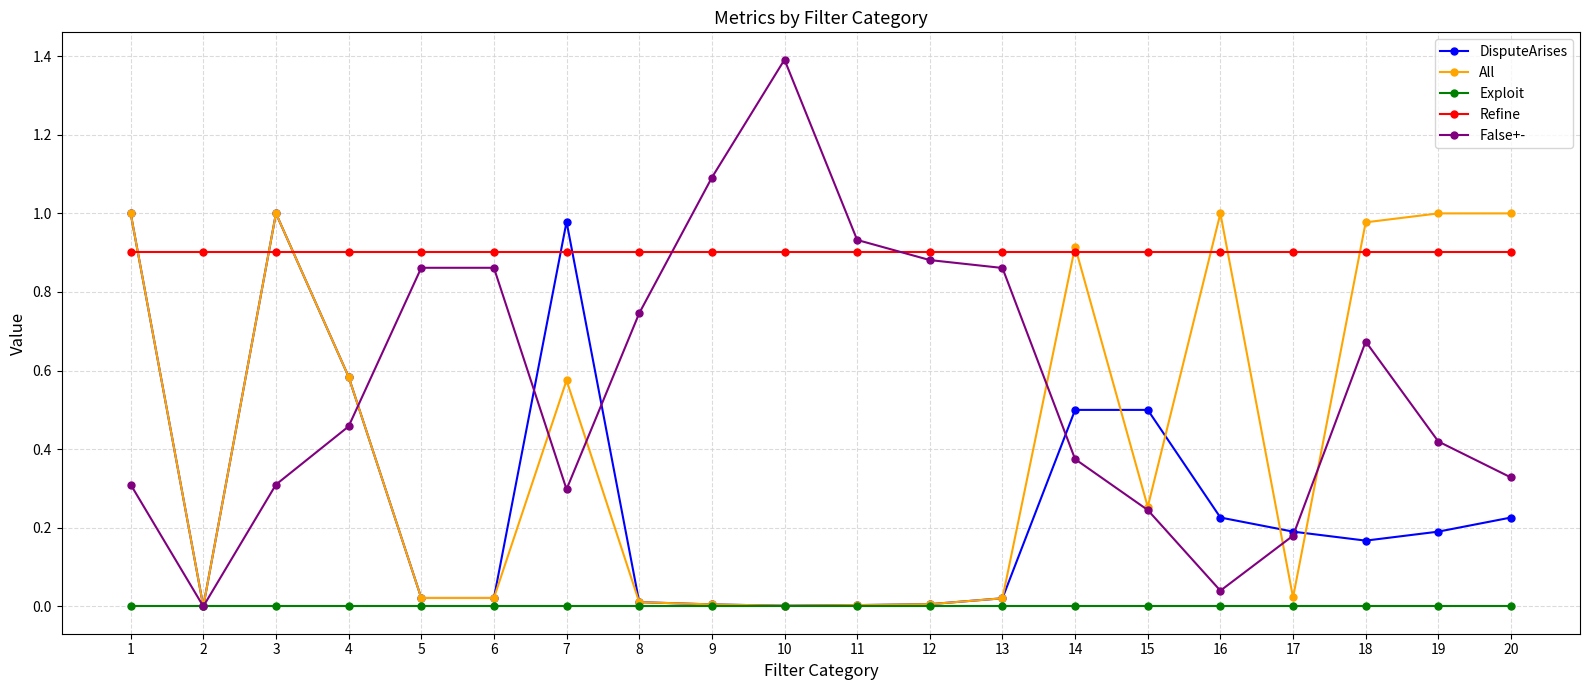

What is the sum of all Refine values?

18.0